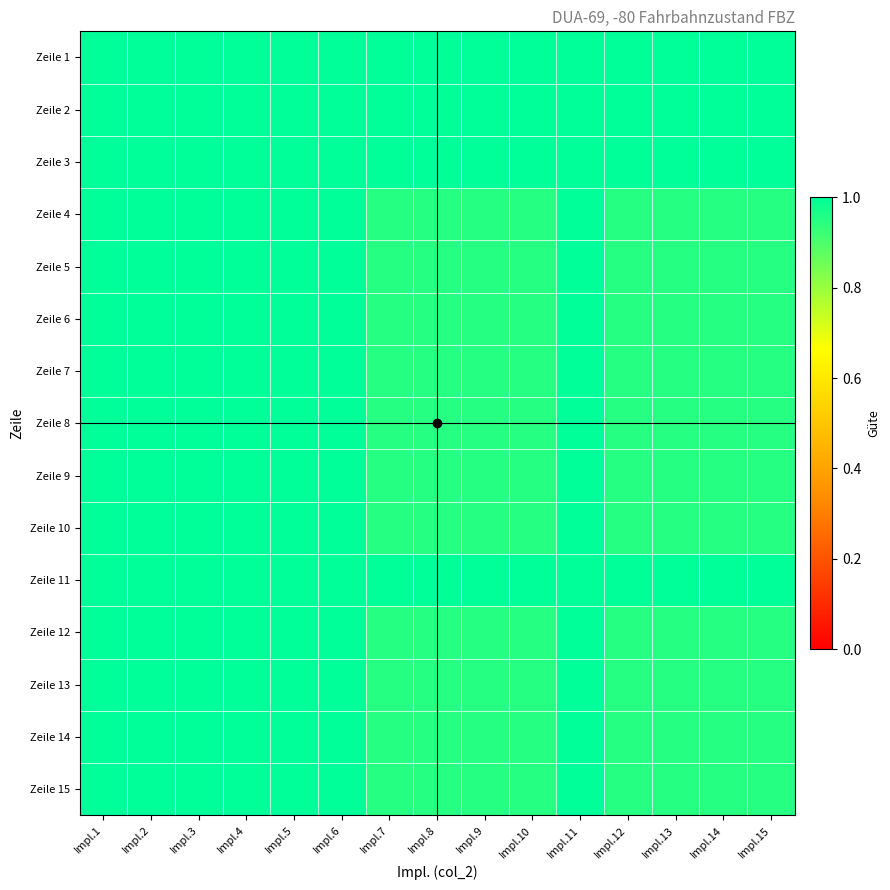

Reading left to right, what are all the values shown in this chart?

Zeile 1: Impl.1=1.0	Impl.2=1.0	Impl.3=1.0	Impl.4=1.0	Impl.5=1.0	Impl.6=1.0	Impl.7=1.0	Impl.8=1.0	Impl.9=1.0	Impl.10=1.0	Impl.11=1.0	Impl.12=1.0	Impl.13=1.0	Impl.14=1.0	Impl.15=1.0
Zeile 2: Impl.1=1.0	Impl.2=1.0	Impl.3=1.0	Impl.4=1.0	Impl.5=1.0	Impl.6=1.0	Impl.7=1.0	Impl.8=1.0	Impl.9=1.0	Impl.10=1.0	Impl.11=1.0	Impl.12=1.0	Impl.13=1.0	Impl.14=1.0	Impl.15=1.0
Zeile 3: Impl.1=1.0	Impl.2=1.0	Impl.3=1.0	Impl.4=1.0	Impl.5=1.0	Impl.6=1.0	Impl.7=1.0	Impl.8=1.0	Impl.9=1.0	Impl.10=1.0	Impl.11=1.0	Impl.12=1.0	Impl.13=1.0	Impl.14=1.0	Impl.15=1.0
Zeile 4: Impl.1=1.0	Impl.2=1.0	Impl.3=1.0	Impl.4=1.0	Impl.5=1.0	Impl.6=1.0	Impl.7=0.9	Impl.8=0.9	Impl.9=0.9	Impl.10=0.9	Impl.11=1.0	Impl.12=0.9	Impl.13=0.9	Impl.14=0.9	Impl.15=0.9
Zeile 5: Impl.1=1.0	Impl.2=1.0	Impl.3=1.0	Impl.4=1.0	Impl.5=1.0	Impl.6=1.0	Impl.7=0.9	Impl.8=0.9	Impl.9=0.9	Impl.10=0.9	Impl.11=1.0	Impl.12=0.9	Impl.13=0.9	Impl.14=0.9	Impl.15=0.9
Zeile 6: Impl.1=1.0	Impl.2=1.0	Impl.3=1.0	Impl.4=1.0	Impl.5=1.0	Impl.6=1.0	Impl.7=0.9	Impl.8=0.9	Impl.9=0.9	Impl.10=0.9	Impl.11=1.0	Impl.12=0.9	Impl.13=0.9	Impl.14=0.9	Impl.15=0.9
Zeile 7: Impl.1=1.0	Impl.2=1.0	Impl.3=1.0	Impl.4=1.0	Impl.5=1.0	Impl.6=1.0	Impl.7=0.9	Impl.8=0.9	Impl.9=0.9	Impl.10=0.9	Impl.11=1.0	Impl.12=0.9	Impl.13=0.9	Impl.14=0.9	Impl.15=0.9
Zeile 8: Impl.1=1.0	Impl.2=1.0	Impl.3=1.0	Impl.4=1.0	Impl.5=1.0	Impl.6=1.0	Impl.7=0.9	Impl.8=0.9	Impl.9=0.9	Impl.10=0.9	Impl.11=1.0	Impl.12=0.9	Impl.13=0.9	Impl.14=0.9	Impl.15=0.9
Zeile 9: Impl.1=1.0	Impl.2=1.0	Impl.3=1.0	Impl.4=1.0	Impl.5=1.0	Impl.6=1.0	Impl.7=0.9	Impl.8=0.9	Impl.9=0.9	Impl.10=0.9	Impl.11=1.0	Impl.12=0.9	Impl.13=0.9	Impl.14=0.9	Impl.15=0.9
Zeile 10: Impl.1=1.0	Impl.2=1.0	Impl.3=1.0	Impl.4=1.0	Impl.5=1.0	Impl.6=1.0	Impl.7=0.9	Impl.8=0.9	Impl.9=0.9	Impl.10=0.9	Impl.11=1.0	Impl.12=0.9	Impl.13=0.9	Impl.14=0.9	Impl.15=0.9
Zeile 11: Impl.1=1.0	Impl.2=1.0	Impl.3=1.0	Impl.4=1.0	Impl.5=1.0	Impl.6=1.0	Impl.7=1.0	Impl.8=1.0	Impl.9=1.0	Impl.10=1.0	Impl.11=1.0	Impl.12=1.0	Impl.13=1.0	Impl.14=1.0	Impl.15=1.0
Zeile 12: Impl.1=1.0	Impl.2=1.0	Impl.3=1.0	Impl.4=1.0	Impl.5=1.0	Impl.6=1.0	Impl.7=0.9	Impl.8=0.9	Impl.9=0.9	Impl.10=0.9	Impl.11=1.0	Impl.12=0.9	Impl.13=0.9	Impl.14=0.9	Impl.15=0.9
Zeile 13: Impl.1=1.0	Impl.2=1.0	Impl.3=1.0	Impl.4=1.0	Impl.5=1.0	Impl.6=1.0	Impl.7=0.9	Impl.8=0.9	Impl.9=0.9	Impl.10=0.9	Impl.11=1.0	Impl.12=0.9	Impl.13=0.9	Impl.14=0.9	Impl.15=0.9
Zeile 14: Impl.1=1.0	Impl.2=1.0	Impl.3=1.0	Impl.4=1.0	Impl.5=1.0	Impl.6=1.0	Impl.7=0.9	Impl.8=0.9	Impl.9=0.9	Impl.10=0.9	Impl.11=1.0	Impl.12=0.9	Impl.13=0.9	Impl.14=0.9	Impl.15=0.9
Zeile 15: Impl.1=1.0	Impl.2=1.0	Impl.3=1.0	Impl.4=1.0	Impl.5=1.0	Impl.6=1.0	Impl.7=0.9	Impl.8=0.9	Impl.9=0.9	Impl.10=0.9	Impl.11=1.0	Impl.12=0.9	Impl.13=0.9	Impl.14=0.9	Impl.15=0.9